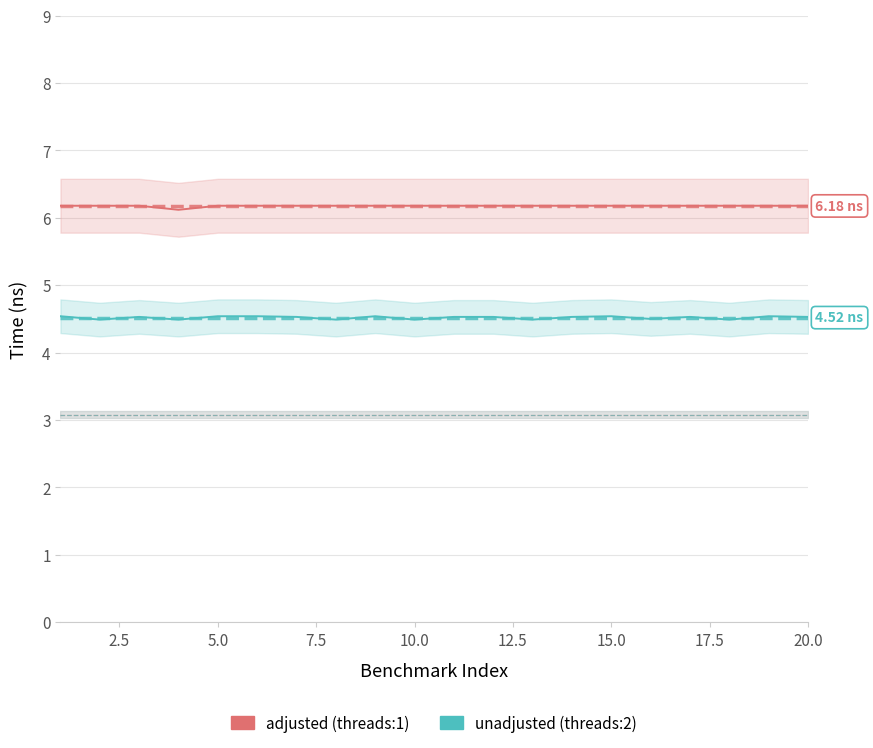

Rank the series by their average value, from highest to lowest.

adjusted (Time threads:1), unadjusted (Time threads:2)